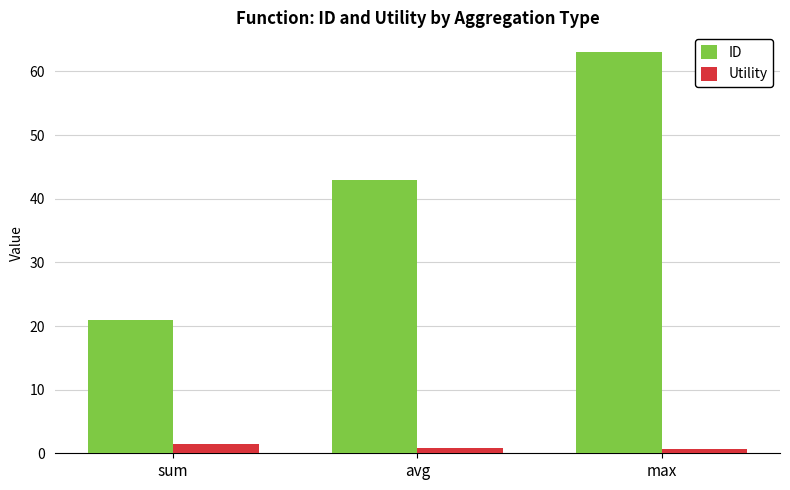

Rank the categories by ID value from lowest to highest.

sum, avg, max